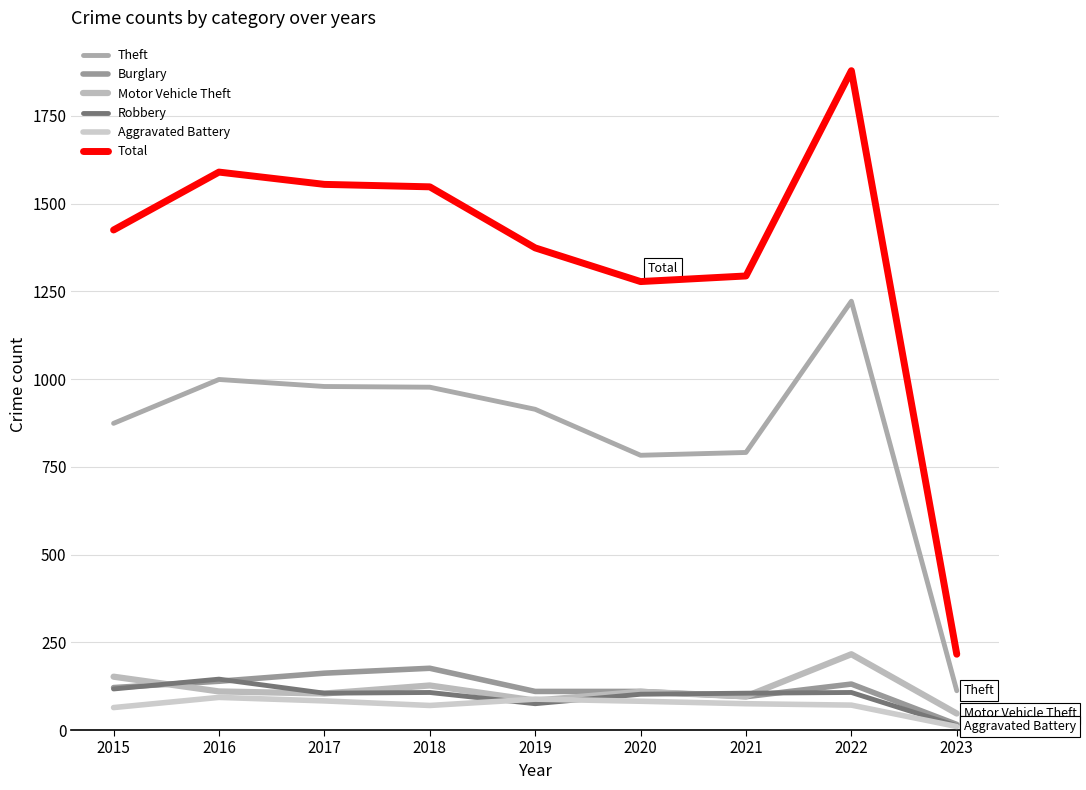

Which category has the lowest value in the Motor Vehicle Theft series?

2023